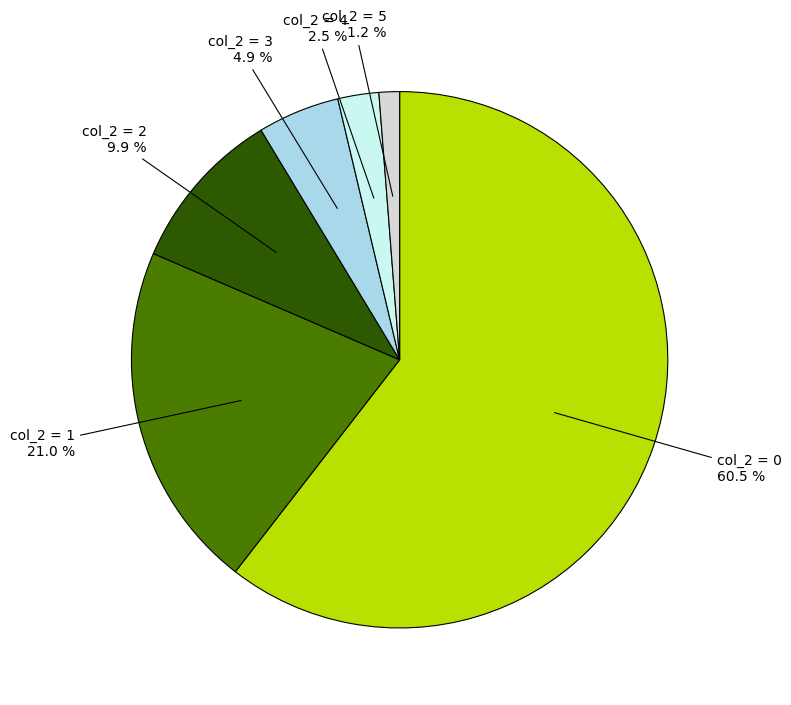

Is there any slice that represents more than half of the pie?

Yes